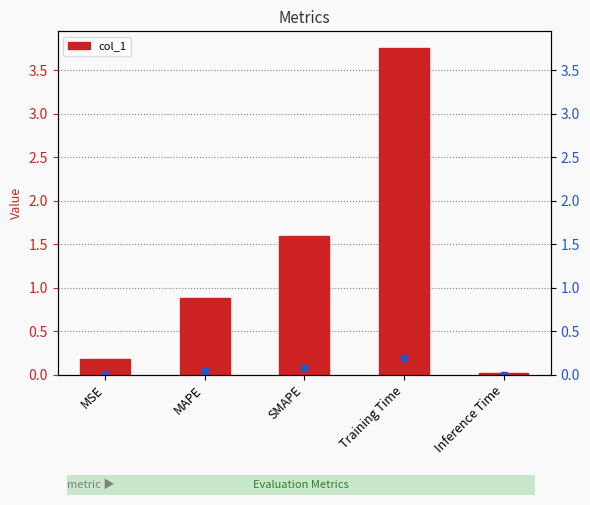

Reading left to right, what are all the values shown in this chart?

0.2	0.9	1.6	3.8	0.0